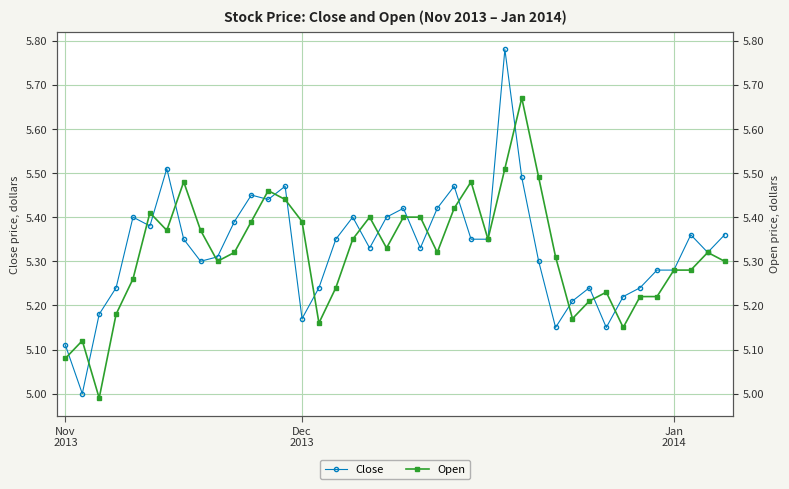

Which has a higher value, 31 or 21?

21